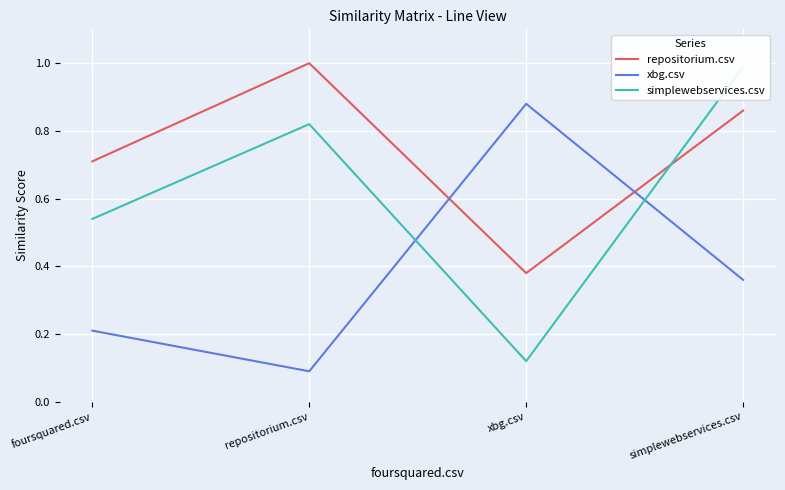

Which series ends up on top after the final intersection of repositorium.csv and xbg.csv?

repositorium.csv